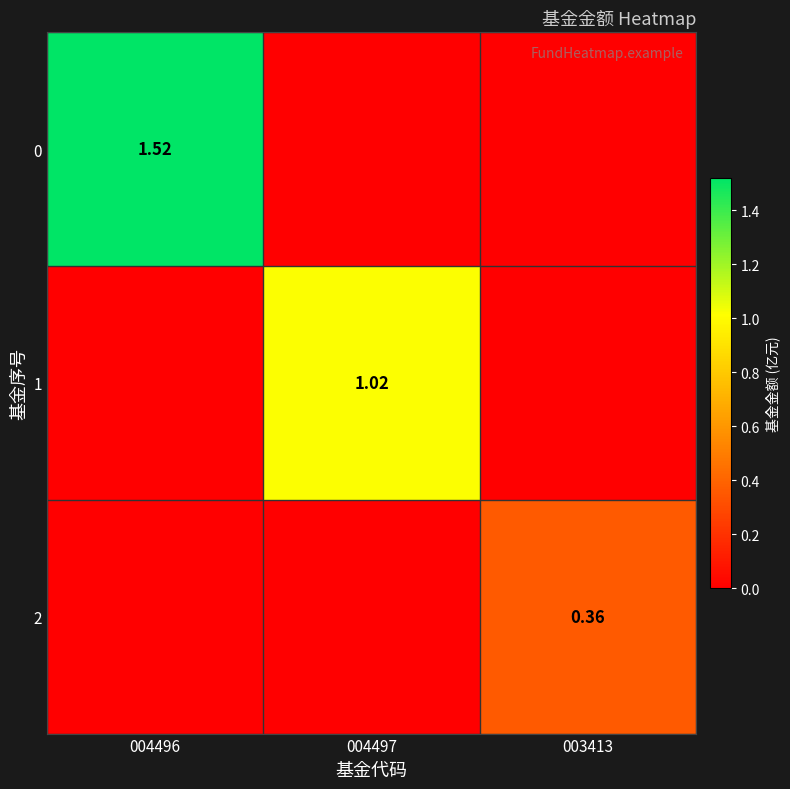

At which category is the sum across all series the highest?

004496